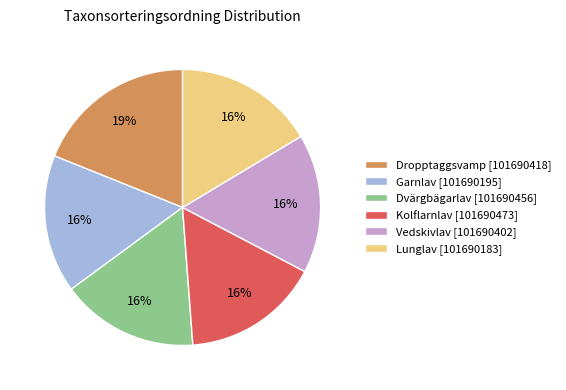

To the nearest percent, what is the average slice percentage?

17%